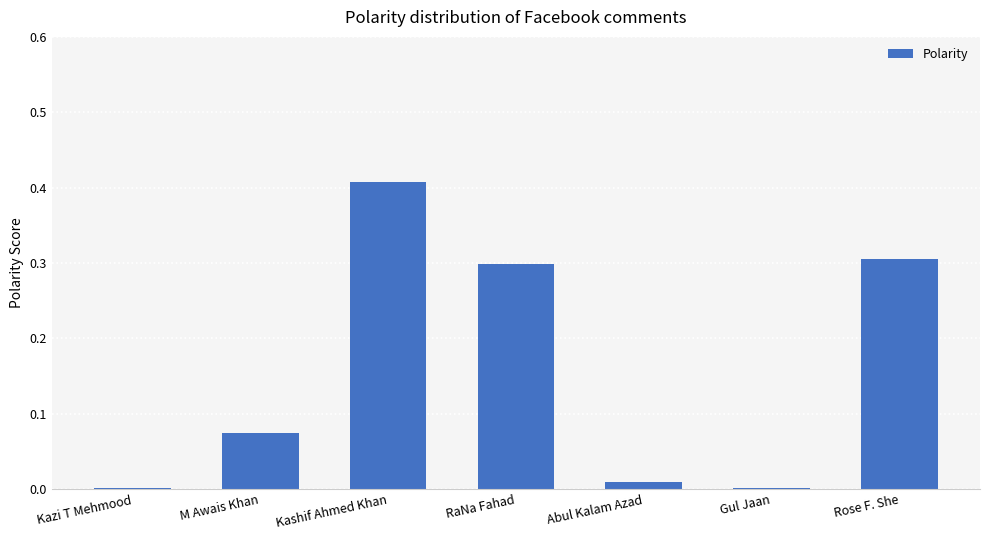

Between Kashif Ahmed Khan and Kazi T Mehmood, which is larger?

Kashif Ahmed Khan